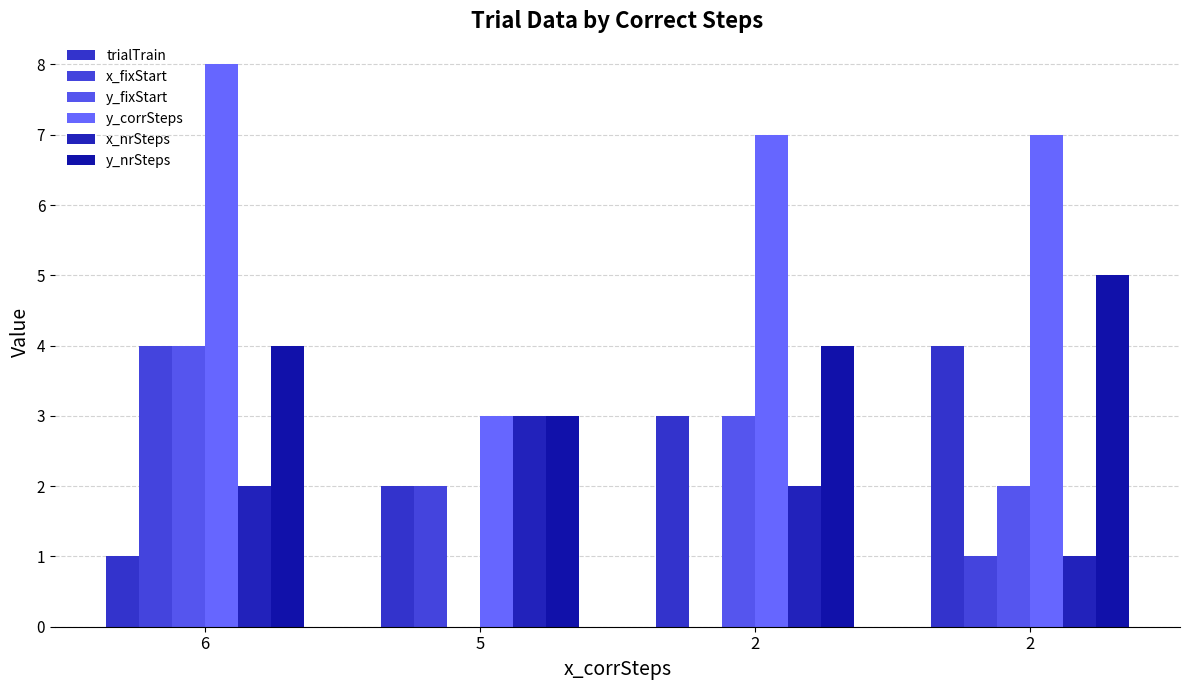

How many data points does each series have?

4